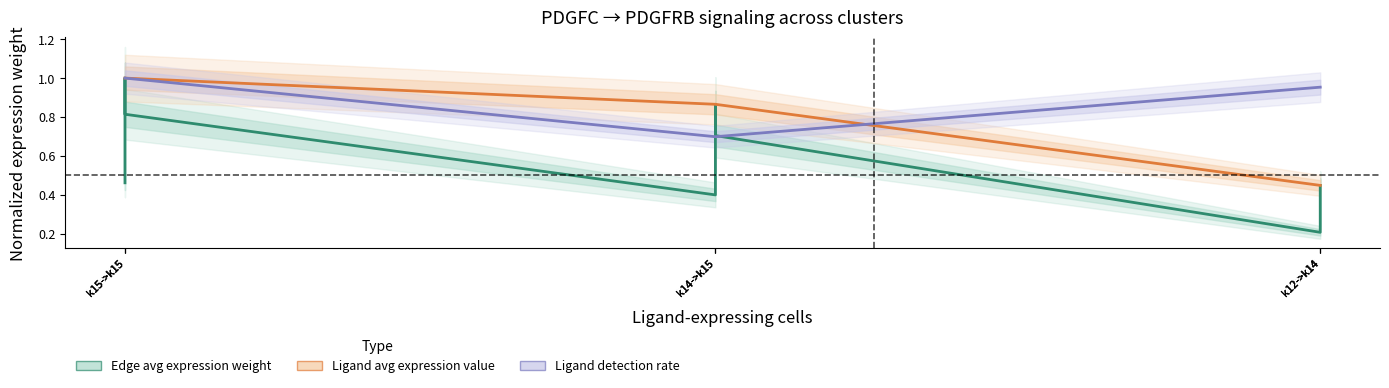

What is the lowest value of the Ligand detection rate series?

0.7